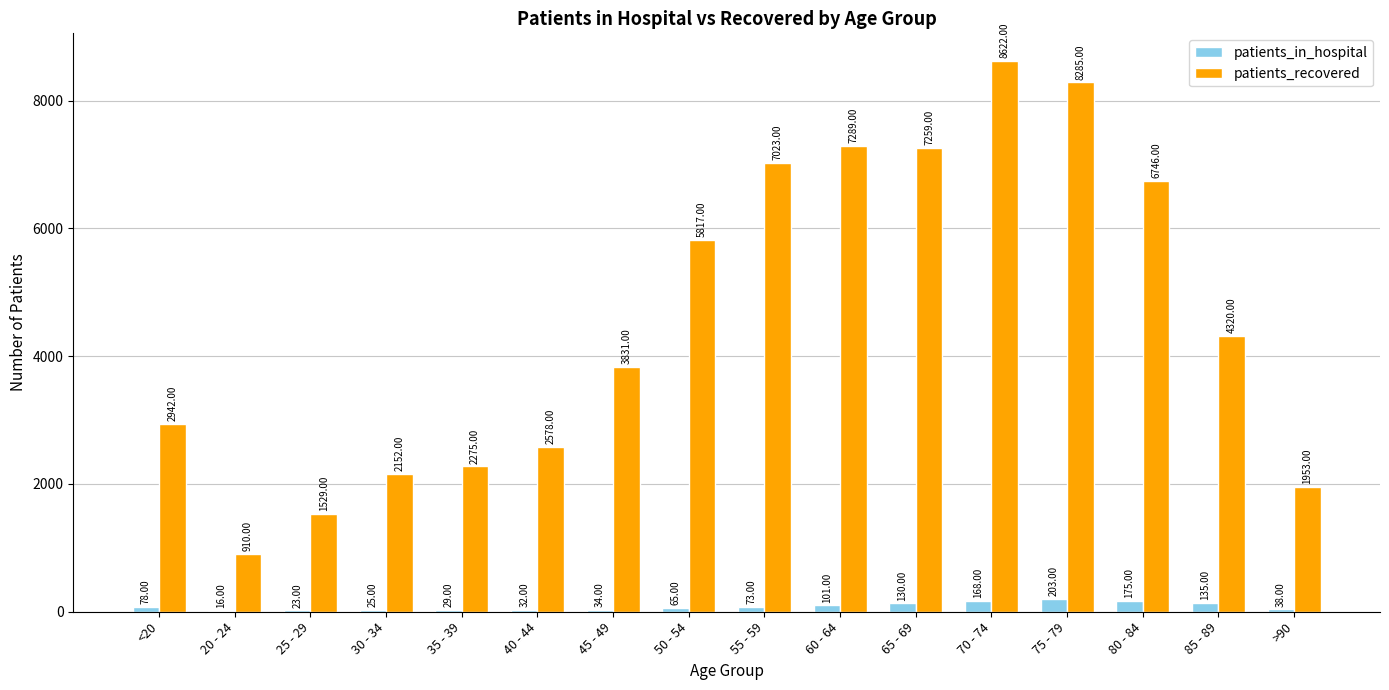

At which category is the sum across all series the highest?

70 - 74